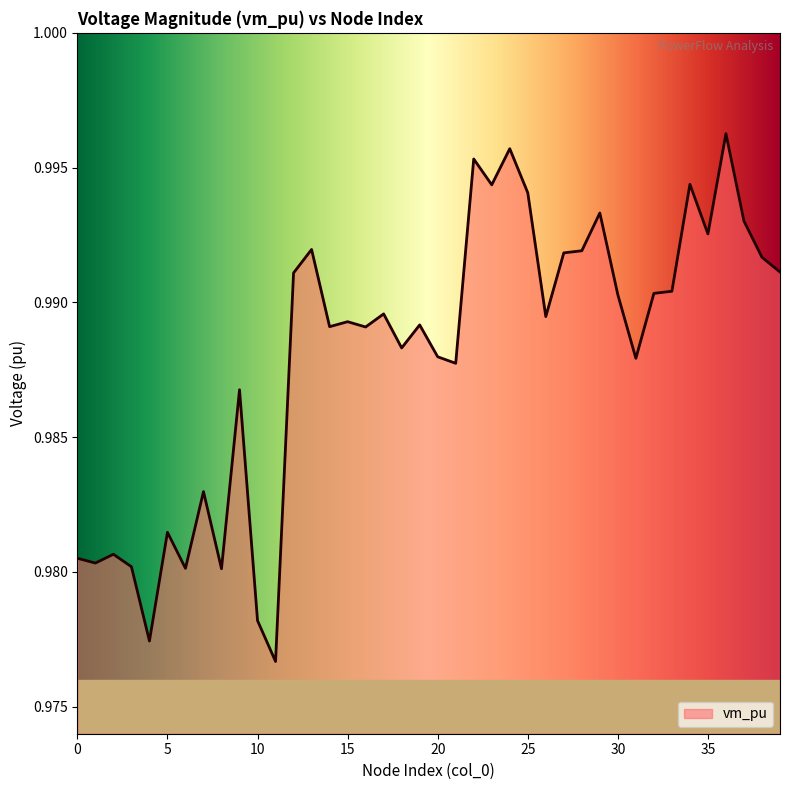

At which label is the value closest to 0?

11